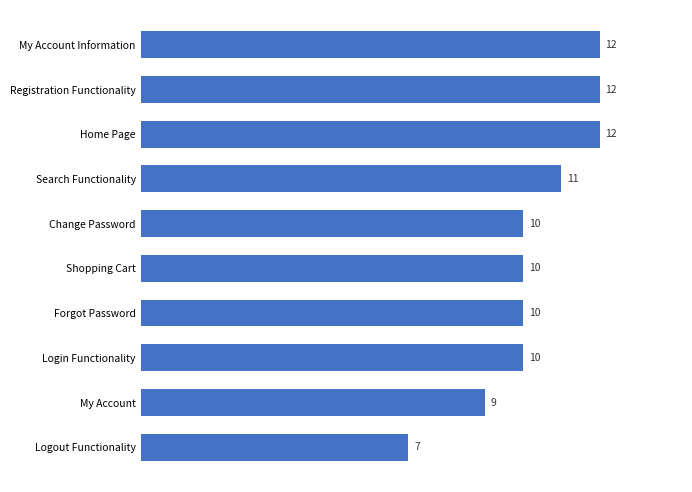

What is the ratio of the value at Search Functionality to the value at My Account Information?

0.9